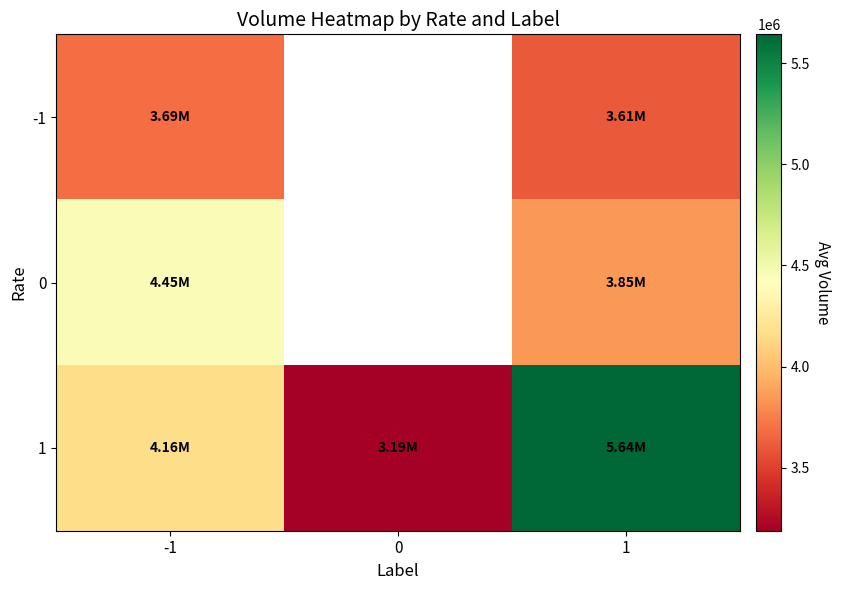

At which label is 1 closest to 4415350?

-1